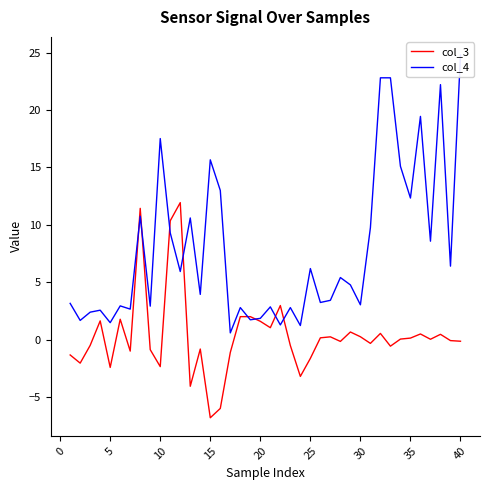

Reading left to right, list all the values displayed in this chart.

col_3: -1.3	-2.0	-0.5	1.6	-2.4	1.8	-1.0	11.4	-0.9	-2.4	10.4	11.9	-4.1	-0.8	-6.8	-6.0	-1.1	2.0	2.0	1.6	1.0	3.0	-0.5	-3.2	-1.6	0.2	0.2	-0.2	0.7	0.2	-0.3	0.5	-0.6	0.0	0.1	0.5	0.0	0.5	-0.1	-0.1
col_4: 3.2	1.7	2.4	2.6	1.5	2.9	2.7	10.7	2.9	17.5	9.3	5.9	10.6	3.9	15.7	13.0	0.6	2.8	1.7	1.9	2.9	1.3	2.8	1.2	6.2	3.2	3.4	5.4	4.8	3.0	9.8	22.8	22.8	15.1	12.3	19.4	8.6	22.2	6.4	24.8